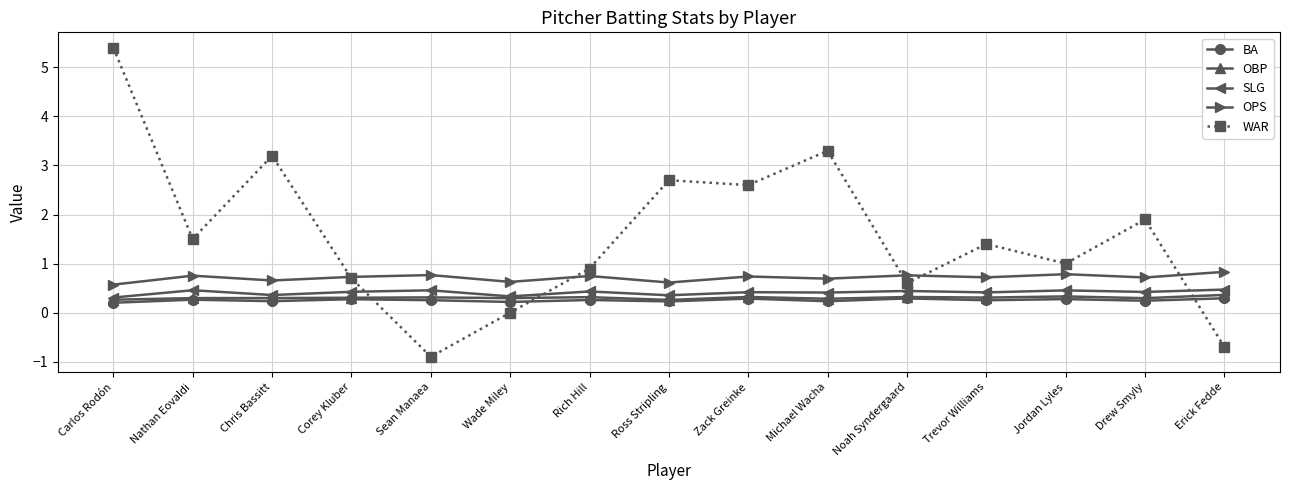

What is the value of the WAR point at the 15th from the left?

-0.7